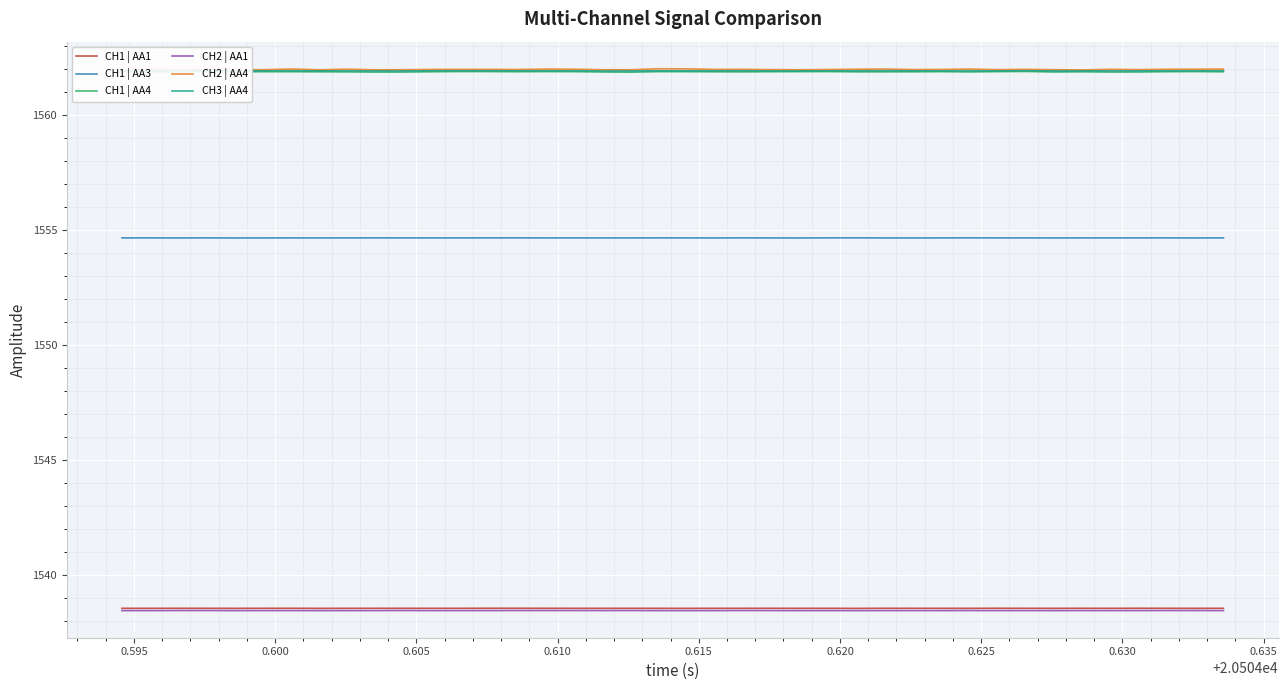

Which series has the largest range (max minus min)?

CH2 | AA4